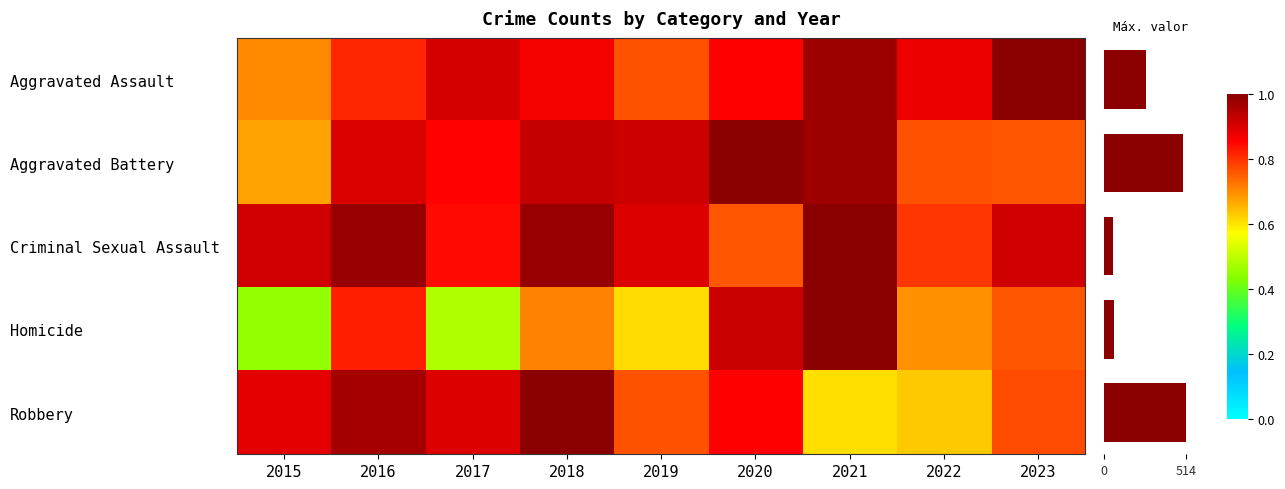

What is the maximum value for Robbery?

1.0